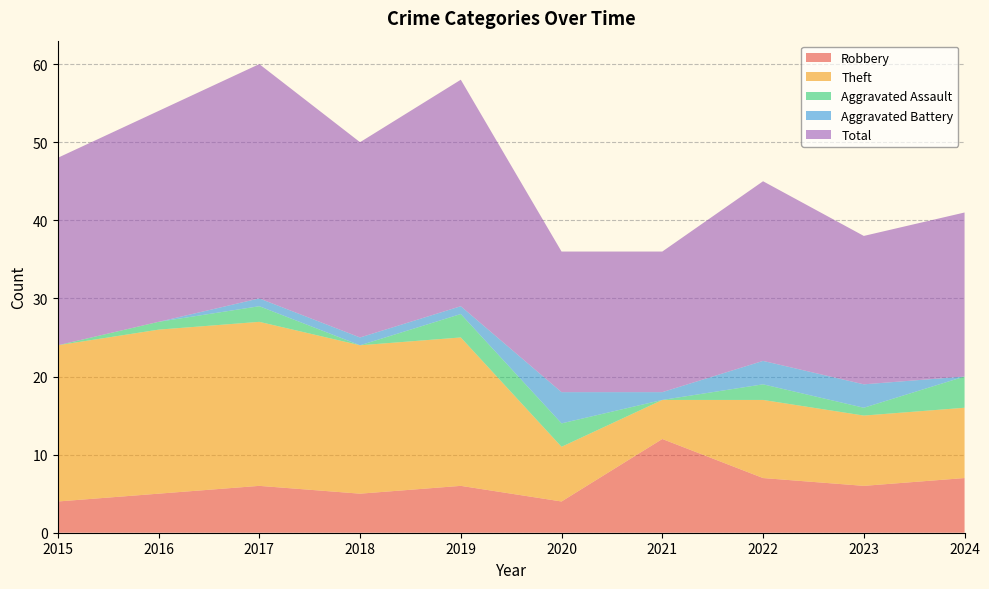

Reading left to right, transcribe all the data shown in this chart.

Robbery: 2015=4	2016=5	2017=6	2018=5	2019=6	2020=4	2021=12	2022=7	2023=6	2024=7
Theft: 2015=20	2016=21	2017=21	2018=19	2019=19	2020=7	2021=5	2022=10	2023=9	2024=9
Aggravated Assault: 2015=0	2016=1	2017=2	2018=0	2019=3	2020=3	2021=0	2022=2	2023=1	2024=4
Aggravated Battery: 2015=0	2016=0	2017=1	2018=1	2019=1	2020=4	2021=1	2022=3	2023=3	2024=0
Total: 2015=24	2016=27	2017=30	2018=25	2019=29	2020=18	2021=18	2022=23	2023=19	2024=21